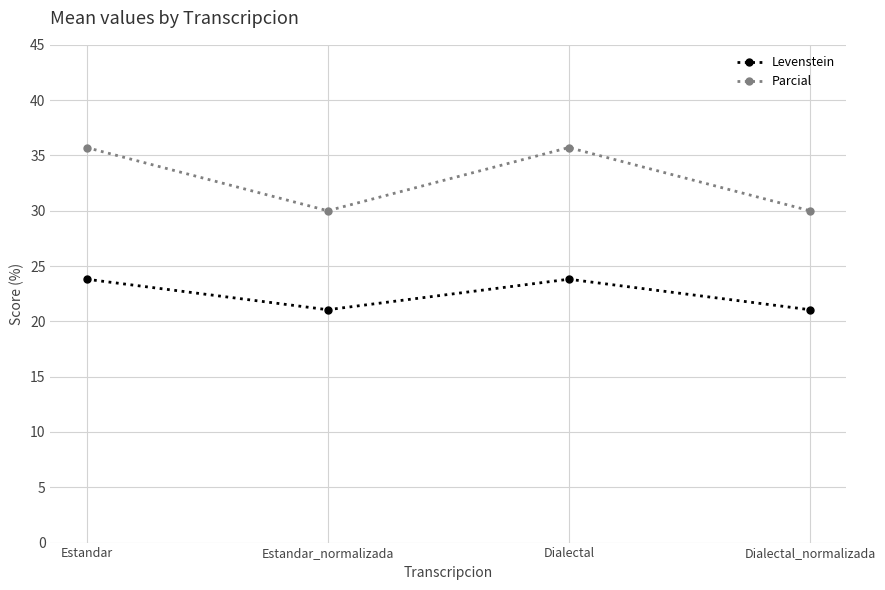

What are all the series names shown in the legend?

Levenstein, Parcial